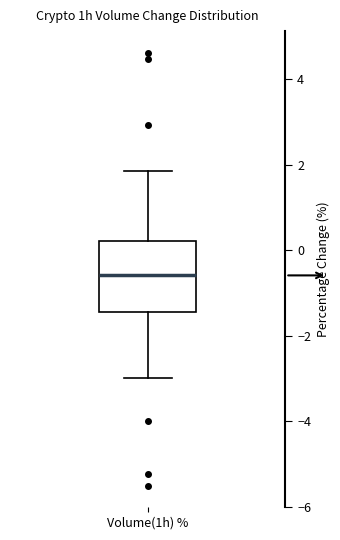

Where does the upper whisker of the box for Volume(1h) % end on the y-axis? The values are not printed on the chart, so give them approximately, as read against the axis.

1.8